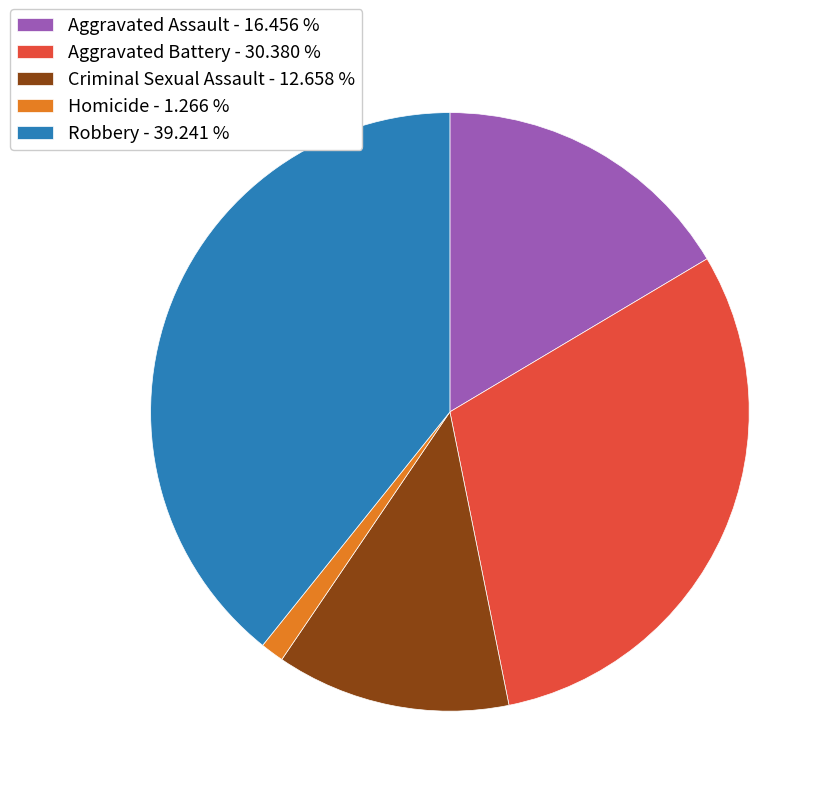

Is the sum of Aggravated Battery - 30.380 % and Criminal Sexual Assault - 12.658 % greater than half?

No